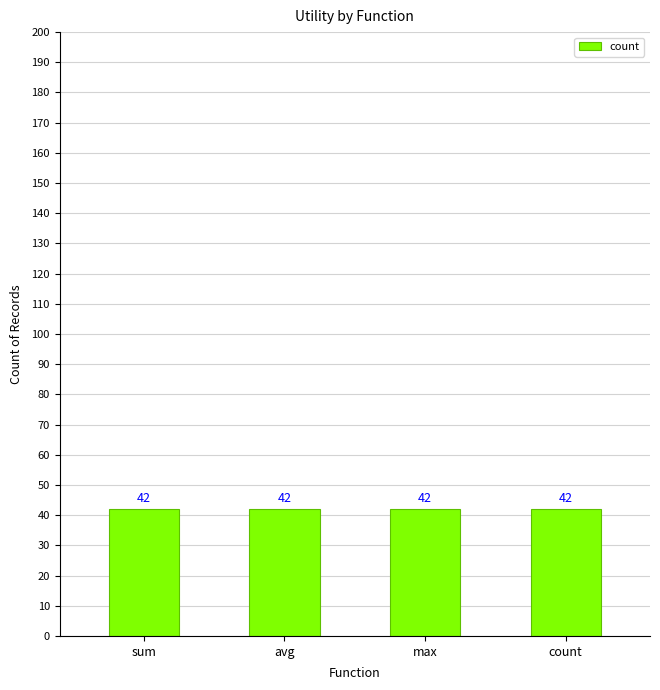

Which has a higher value, sum or avg?

sum